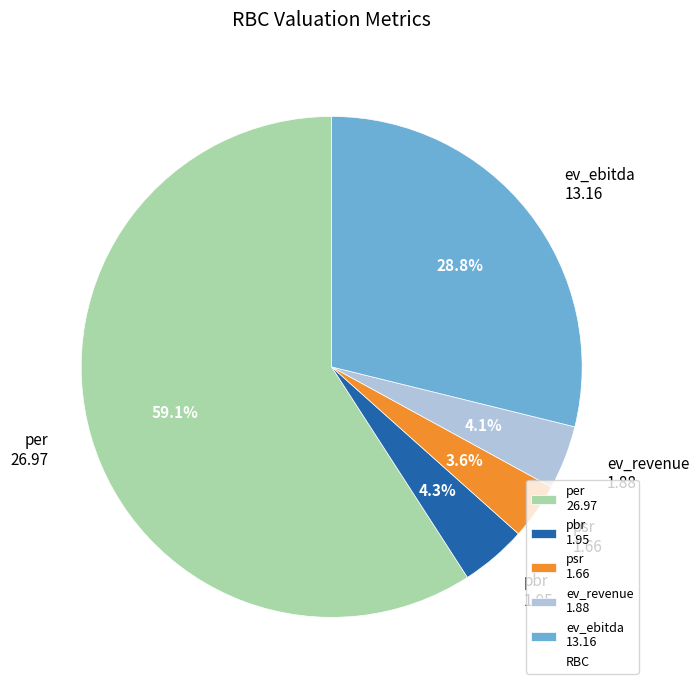

What percentage is NOT represented by ev_ebitda 13.16?

71.2%